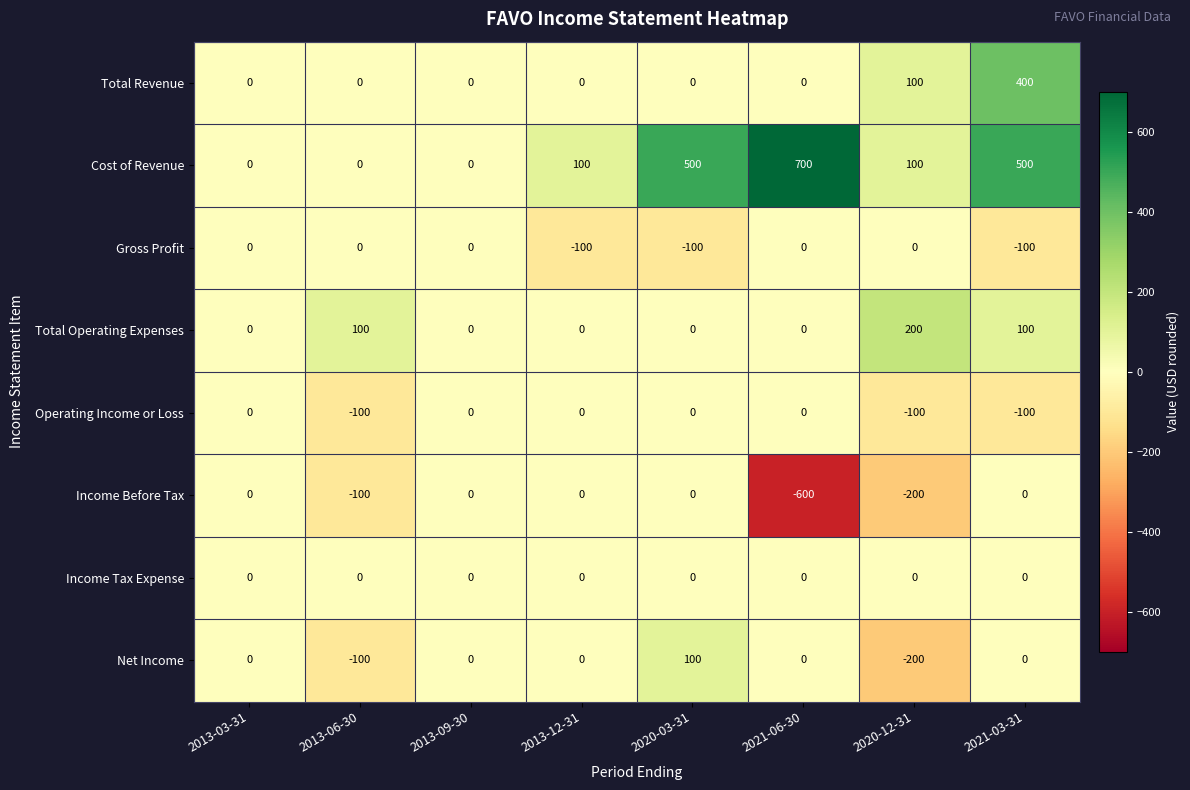

What is the difference between the highest and lowest values at 2021-06-30?

1300